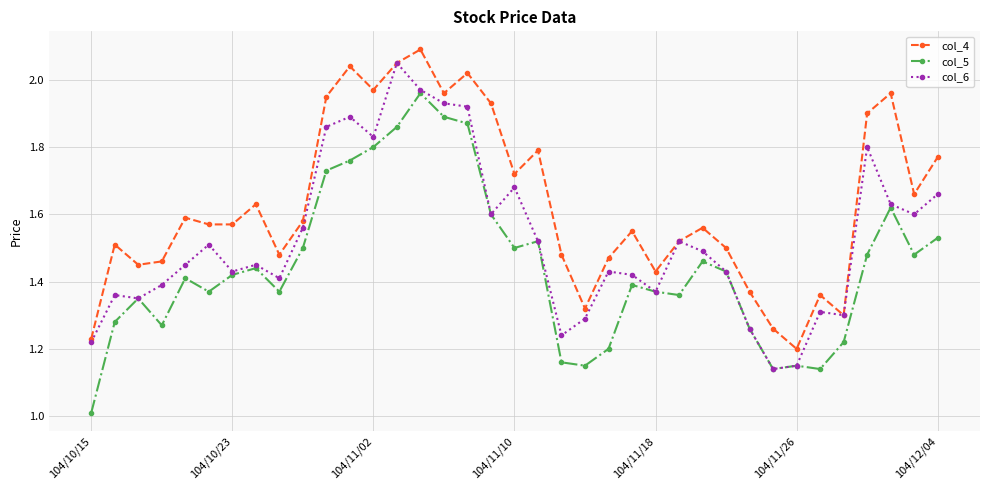

True or false: col_4 has more than 0 interior local peaks.

True